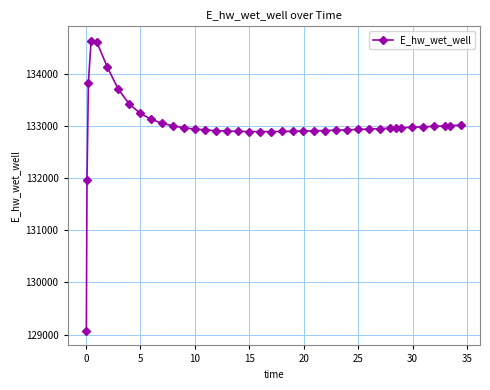

What is the minimum value shown in the chart?

129070.3